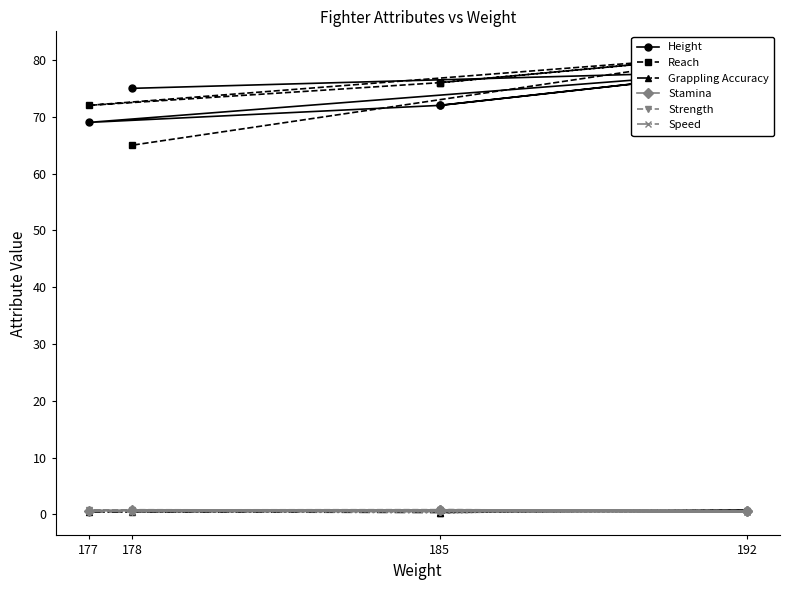

Count the number of data series in this chart.

6